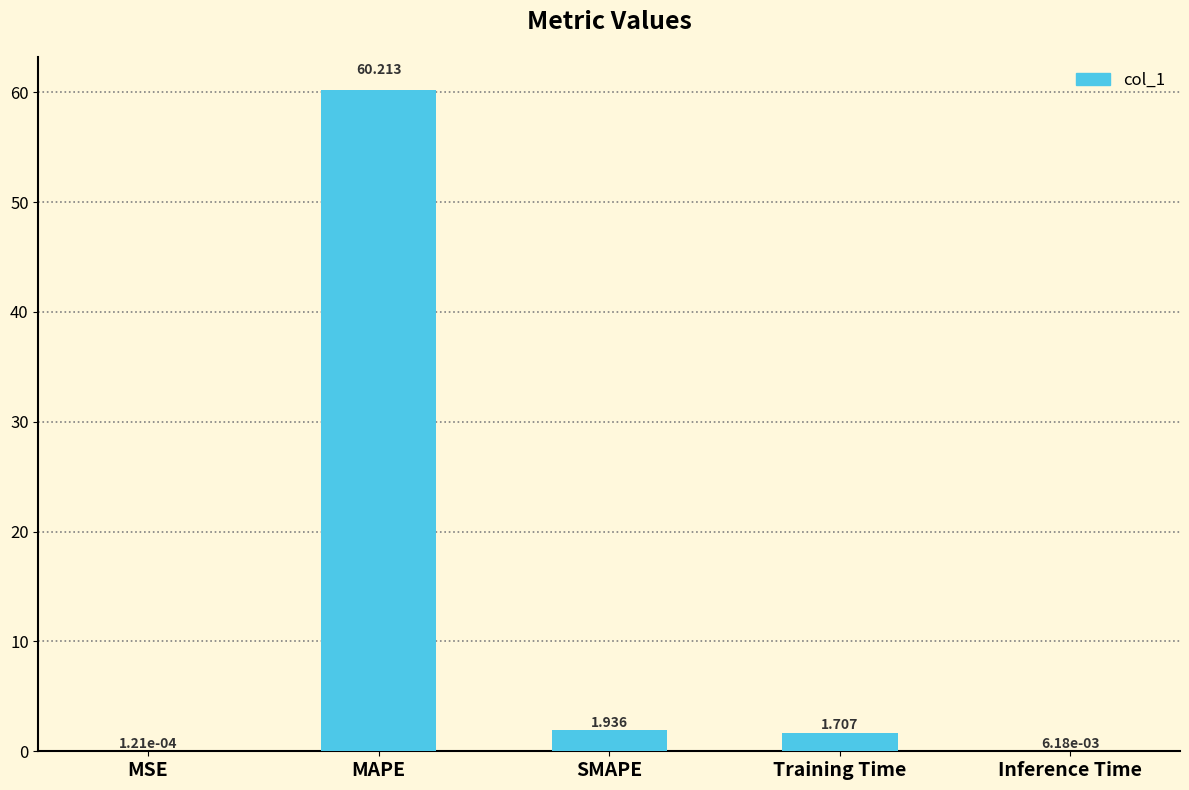

What is the average value?

12.8